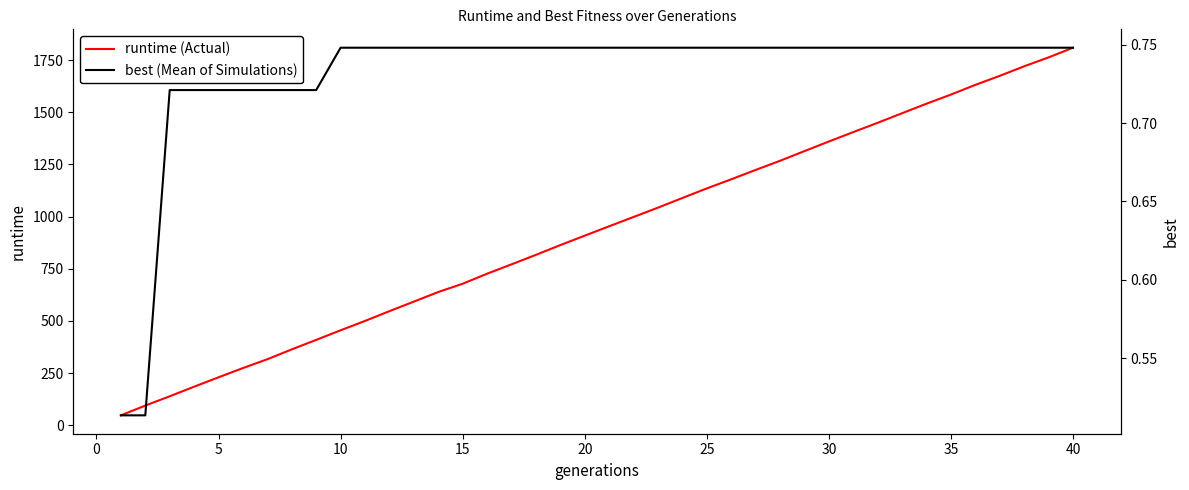

Which series has the largest range (max minus min)?

runtime